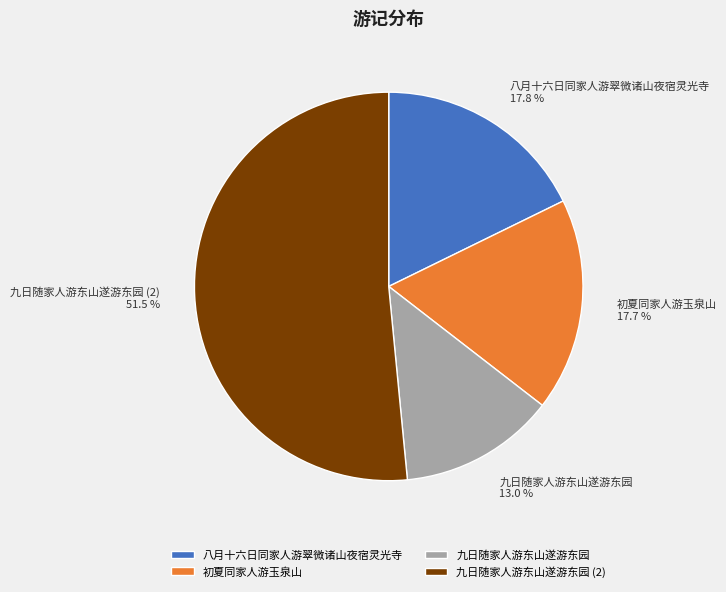

Which has a higher value, 九日随家人游东山遂游东园 or 九日随家人游东山遂游东园 (2)?

九日随家人游东山遂游东园 (2)